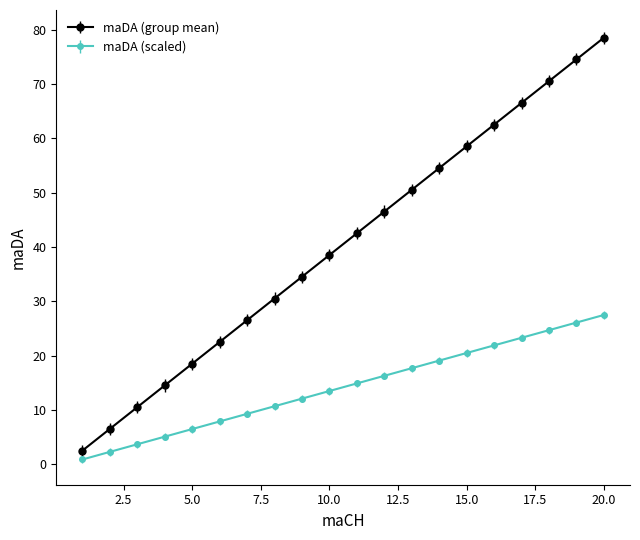

Rank the series by their average value, from lowest to highest.

maDA (scaled), maDA (group mean)